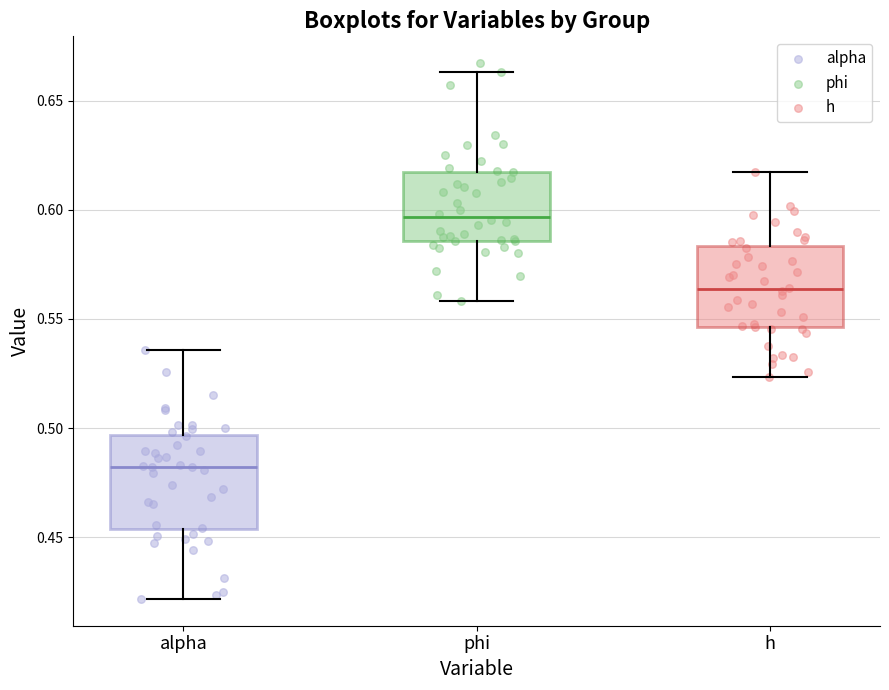

Where is the lower edge of the box for phi on the y-axis? The values are not printed on the chart, so give them approximately, as read against the axis.

0.585